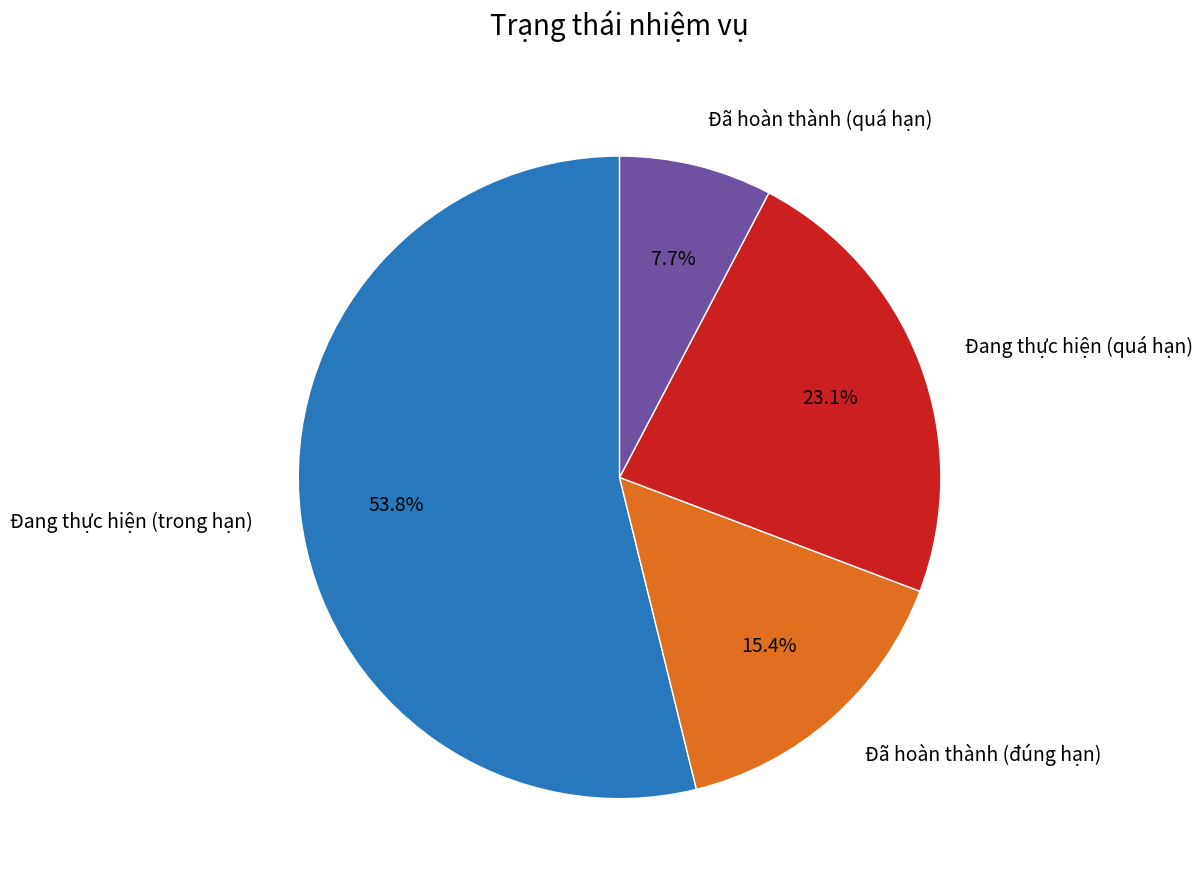

Is there any slice that represents more than half of the pie?

Yes